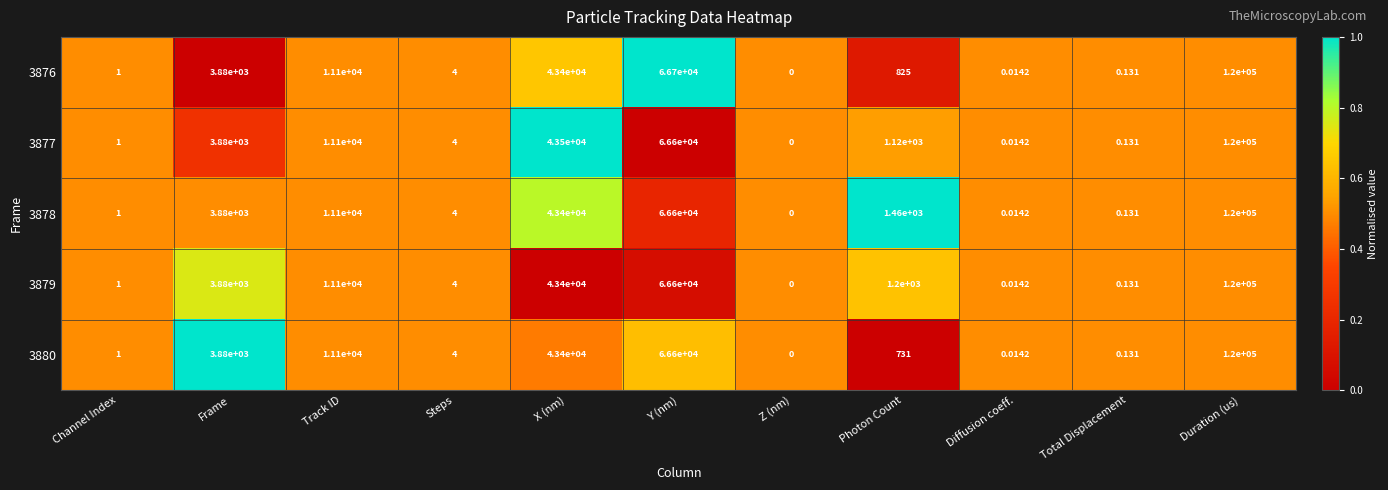

At which category is the sum across all series the highest?

Duration (us)